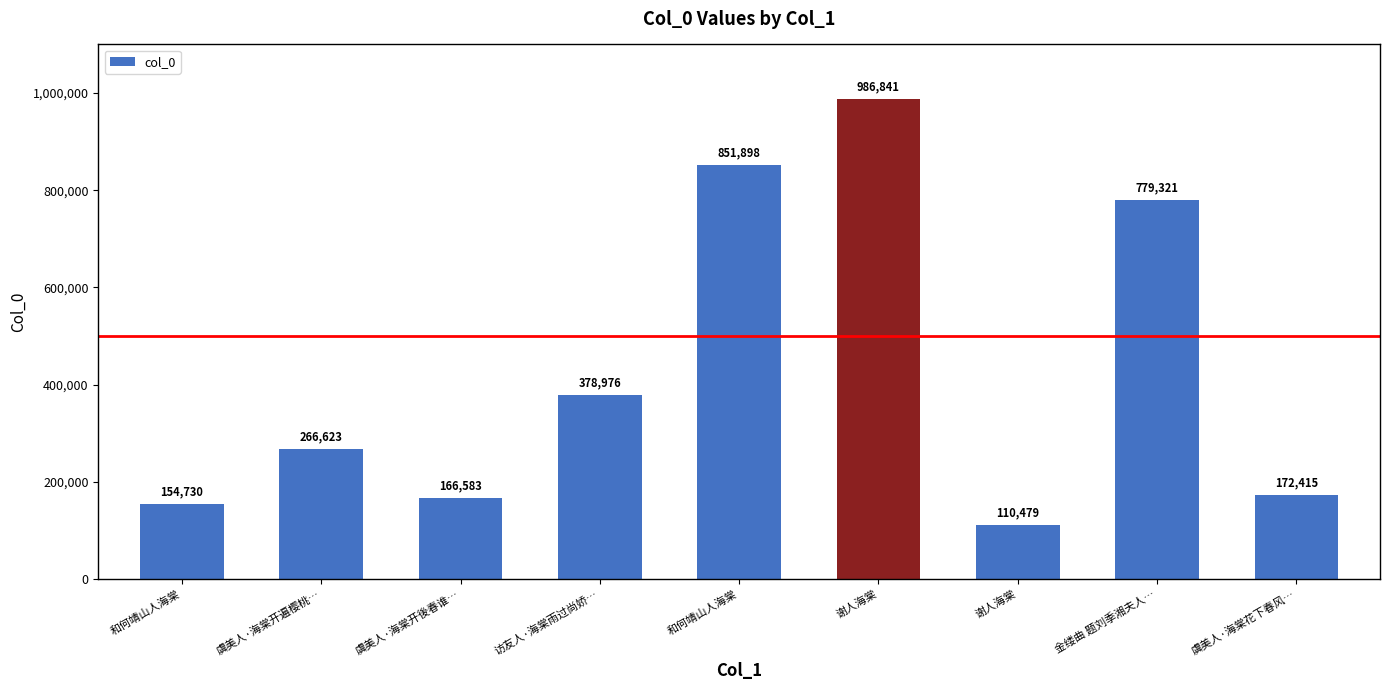

Count the number of categories in the chart.

9